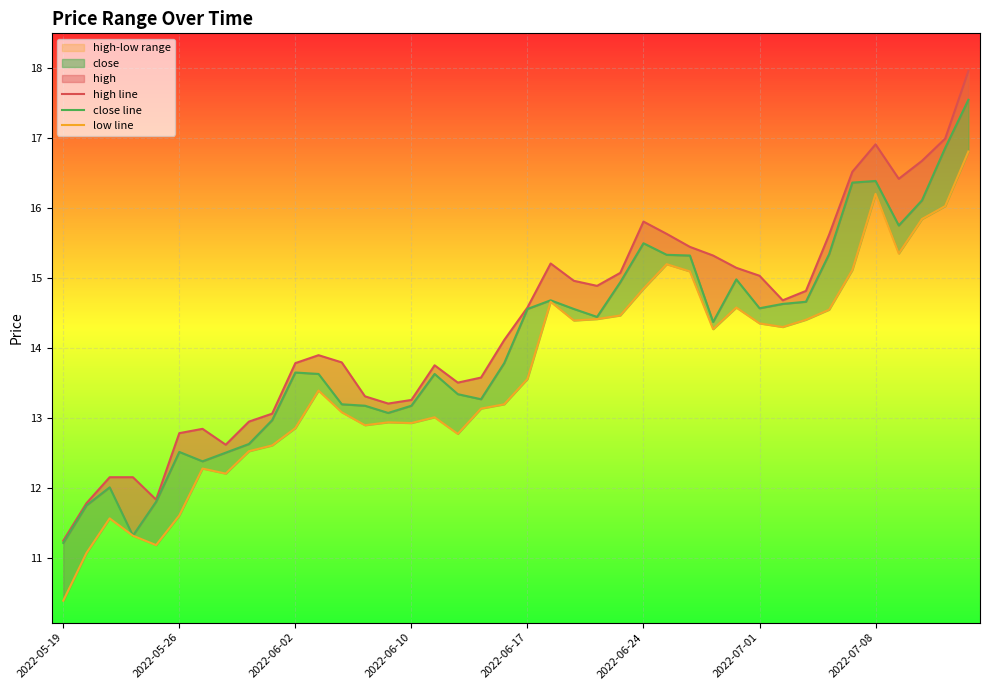

True or false: low line and close line intersect in this chart.

False